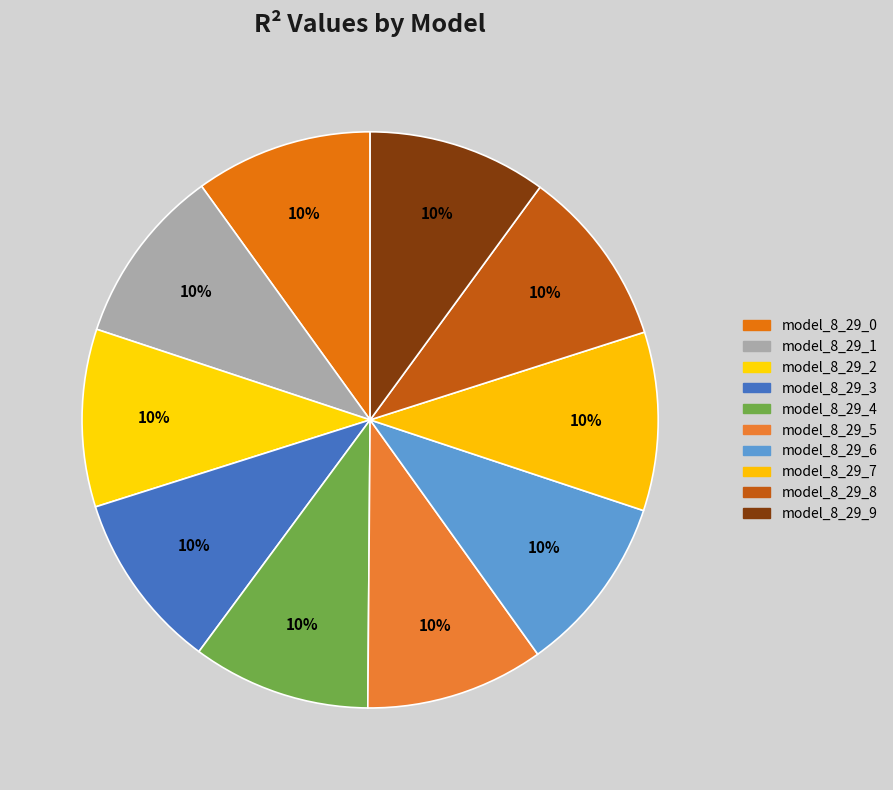

To the nearest percent, what is the combined percentage of model_8_29_5 and model_8_29_4?

20%